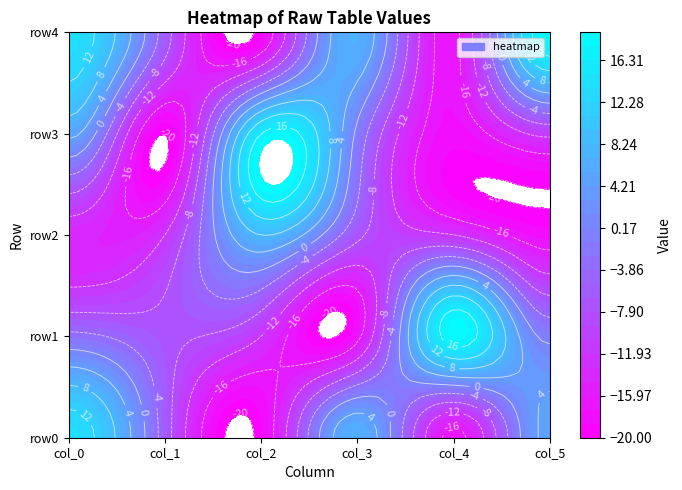

Reading left to right, extract all data points from this chart.

row0: 14	-6	-19	7	-17	5
row1: -3	-7	-12	-17	18	-1
row2: -14	-12	8	-7	-12	-18
row3: 5	-20	16	-1	-18	-11
row4: 14	-6	-19	7	-17	19